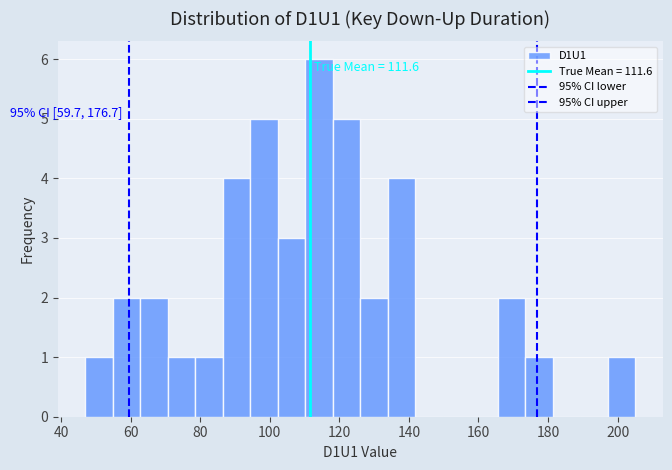

Around what value on the x-axis is the tallest bar? Give the approximate position of its centre, as read against the axis.

114